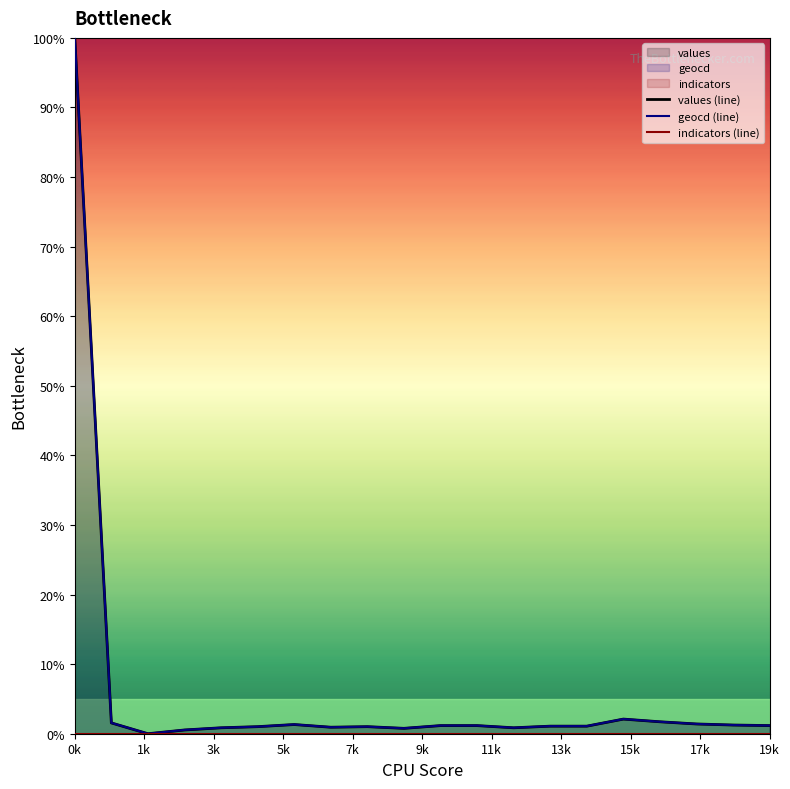

At which label does geocd (line) reach its peak?

0k